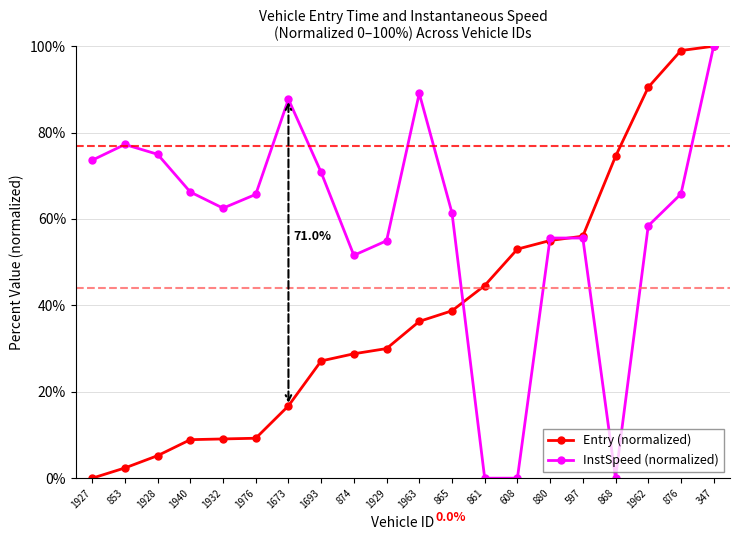

Rank the series at 1928 from highest to lowest value.

InstSpeed (normalized), Entry (normalized)